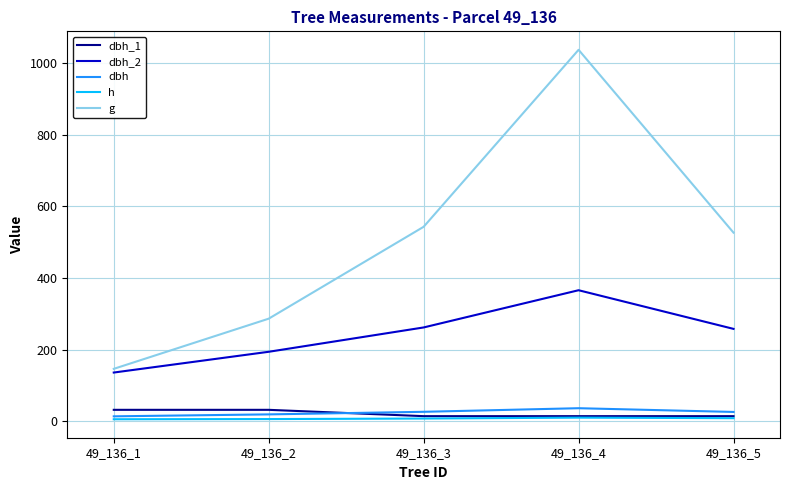

What is the spread (max minus min) of values at 49_136_2?

280.5